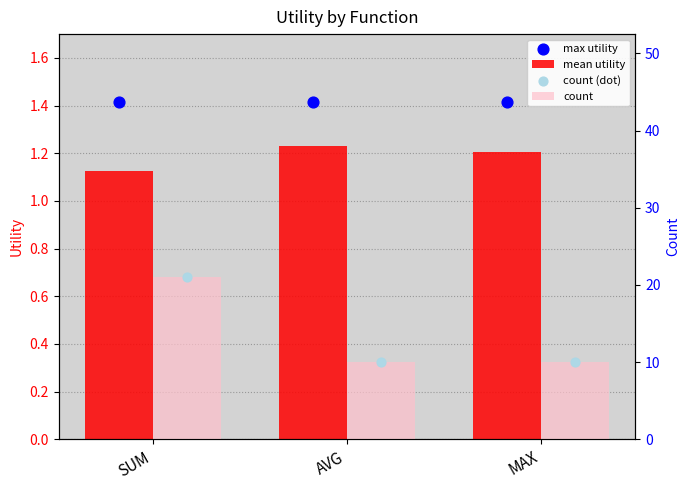

At how many categories does at least one series exceed 17?

1